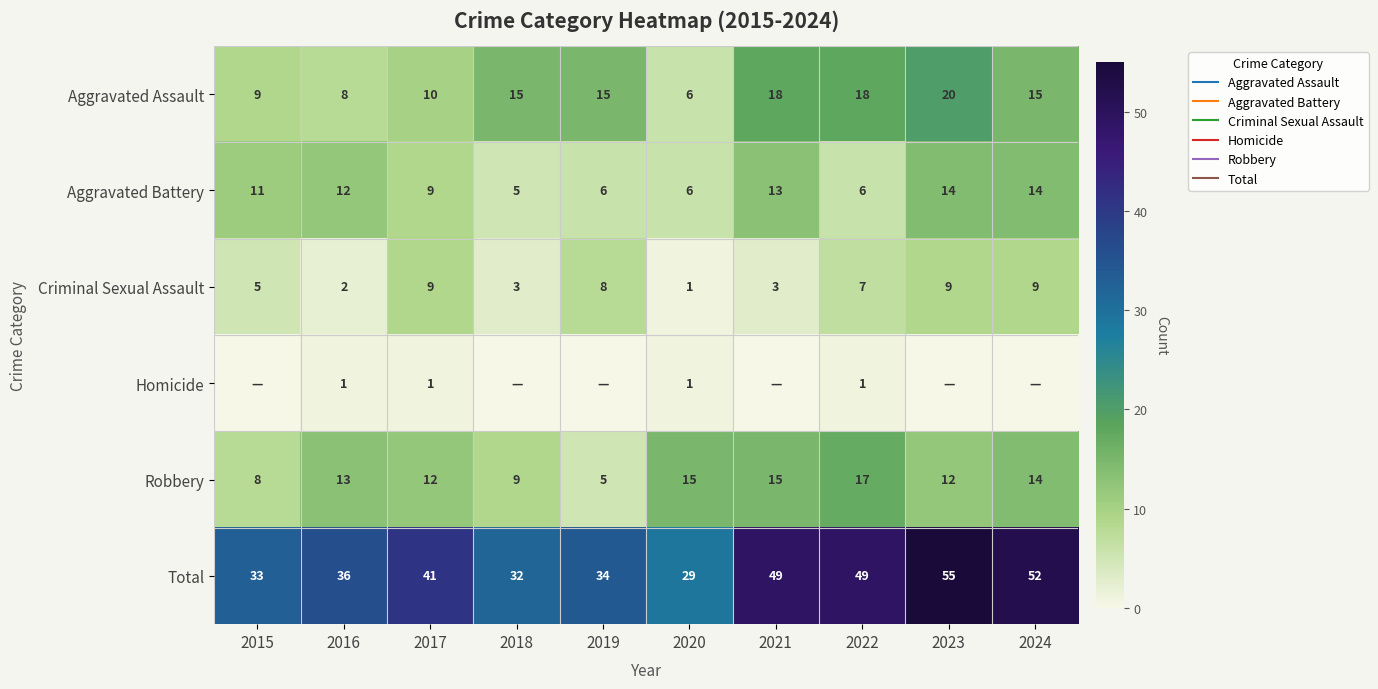

True or false: Homicide has a value of 0 at 2024.

False